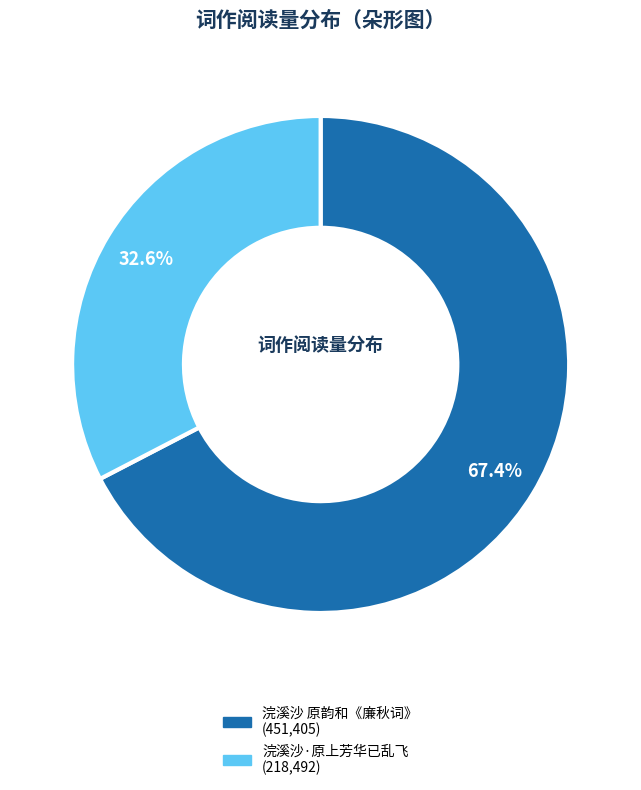

What is the ratio of the value at 浣溪沙 原韵和《廉秋词》 to the value at 浣溪沙·原上芳华已乱飞?

2.1